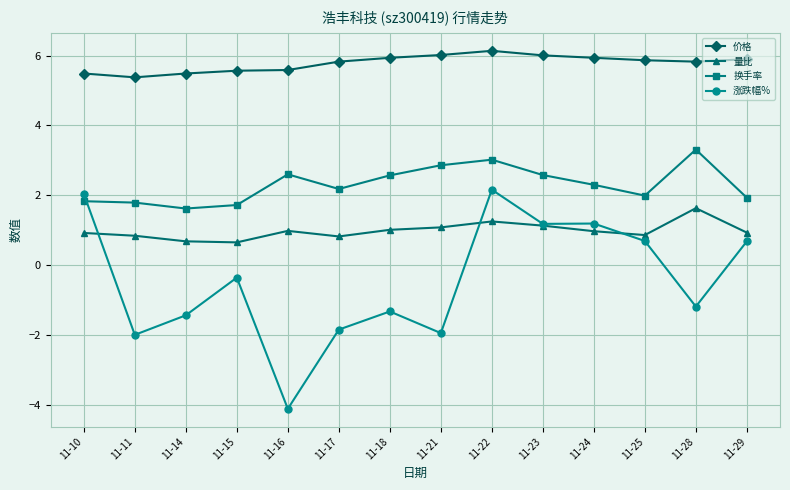

Is the value of 价格 at 11-10 greater than the value of 换手率 at 11-17?

Yes